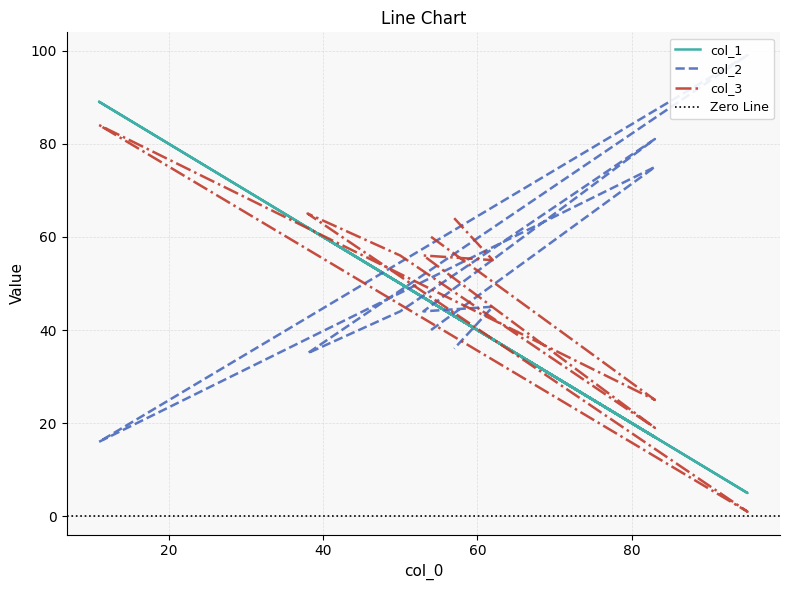

True or false: col_2 has more than 2 interior local peaks.

True